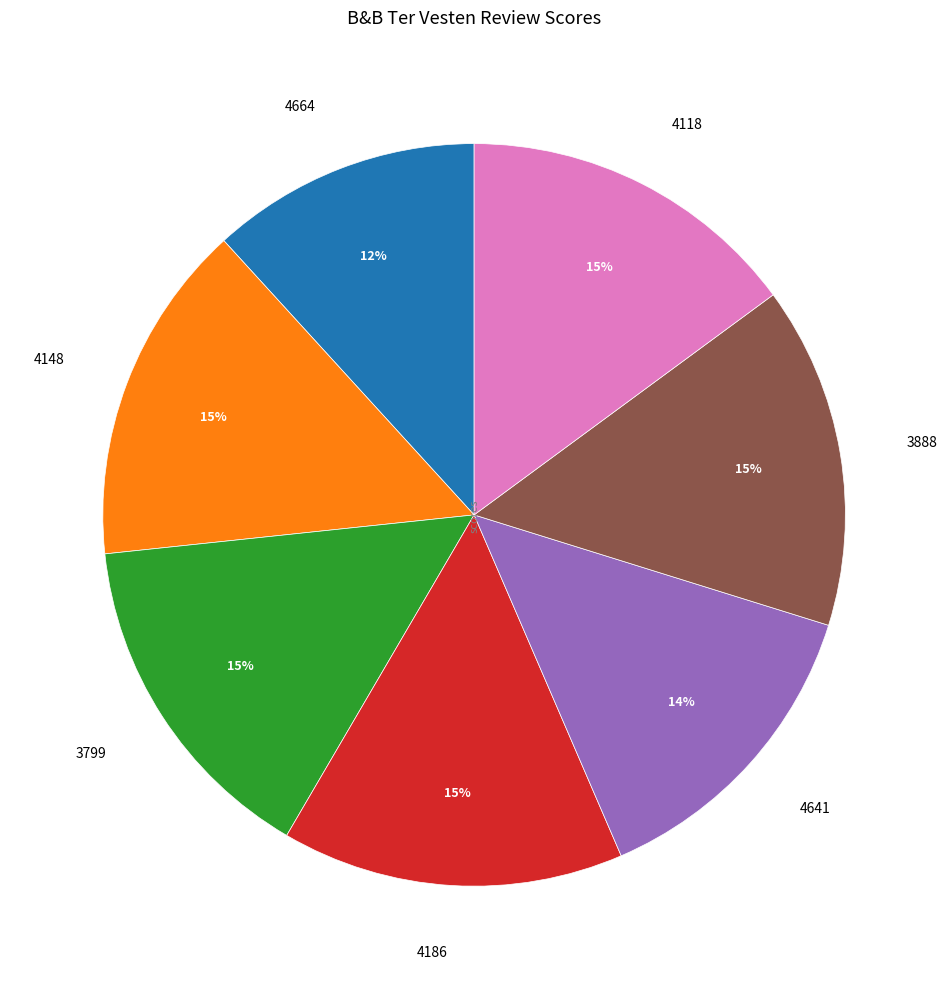

Does any single category account for the majority?

No